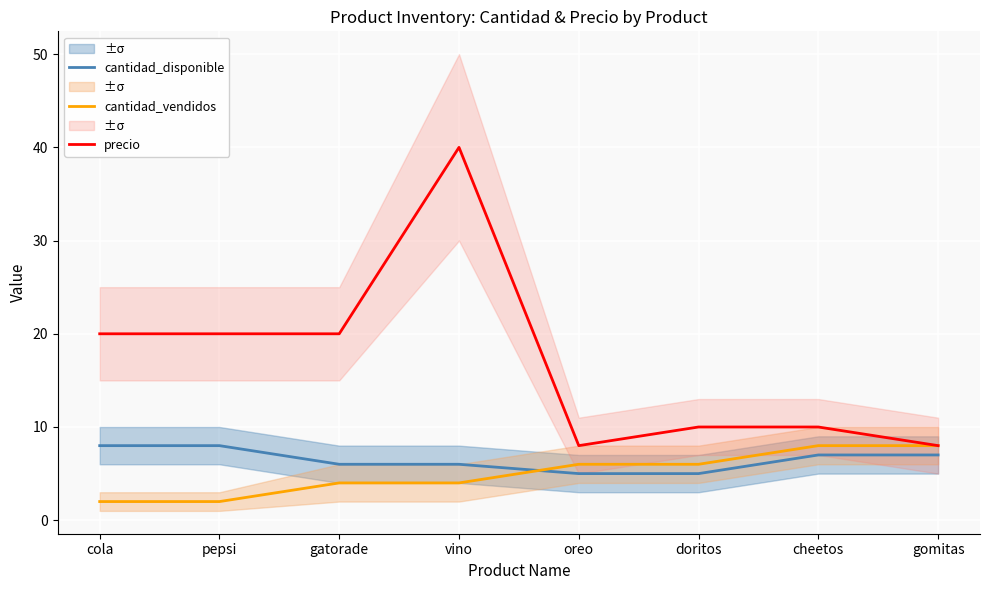

What is the difference between the second highest and minimum values in the cantidad_disponible series?

3